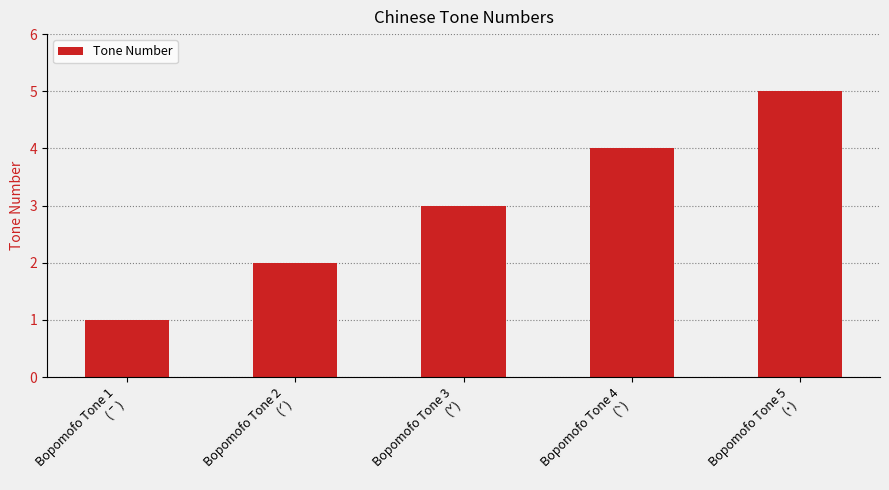

List the labels in order of value, largest first.

Bopomofo Tone 5
(˙), Bopomofo Tone 4
(ˋ), Bopomofo Tone 3
(ˇ), Bopomofo Tone 2
(ˊ), Bopomofo Tone 1
(ˉ)